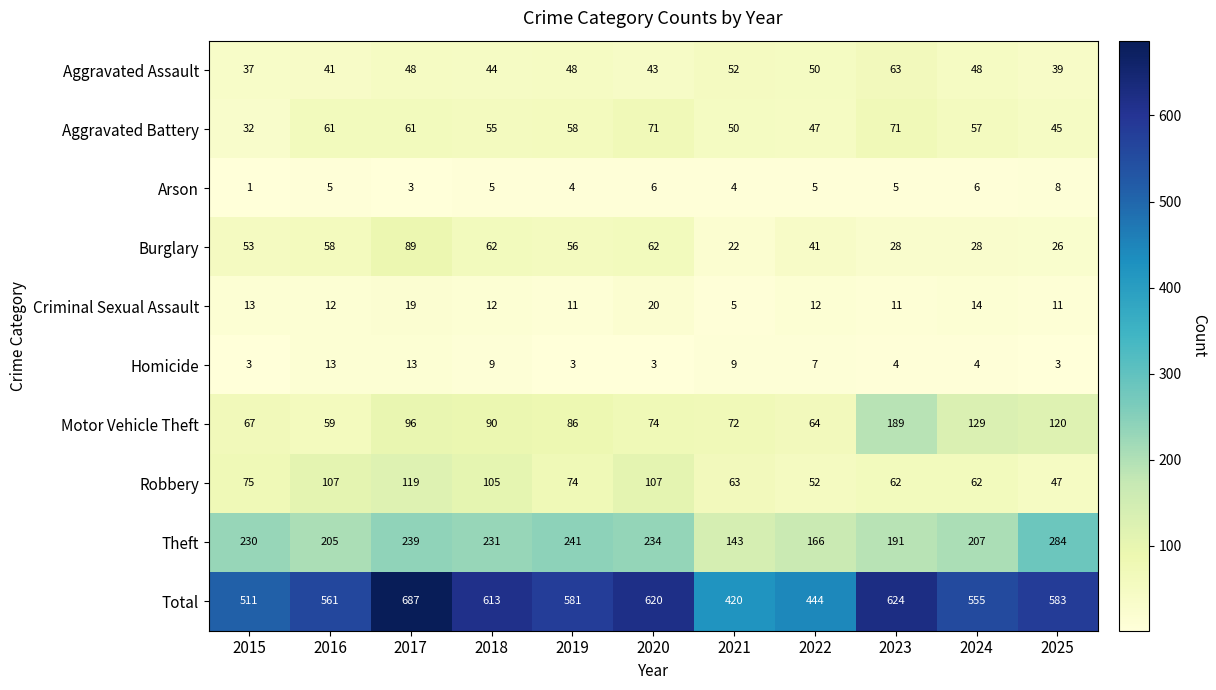

What is the sum of the Robbery values at 2025 and 2020?

154